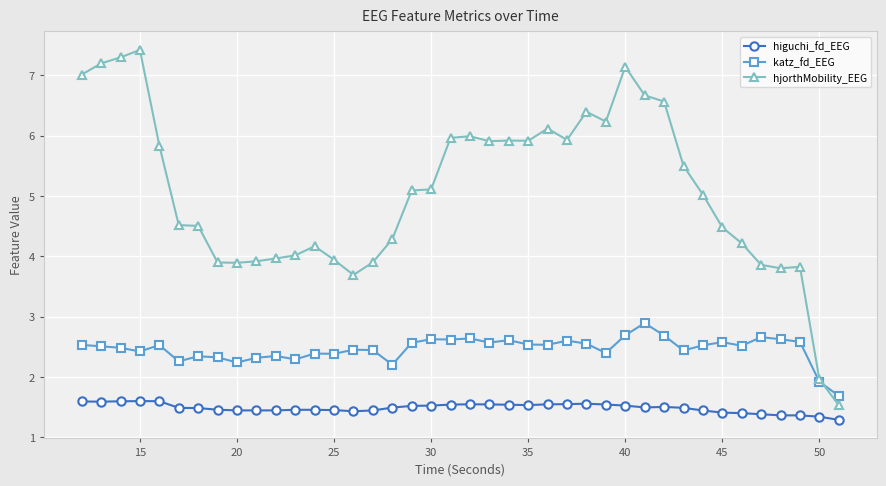

True or false: katz_fd_EEG has more than 1 interior local peaks.

True